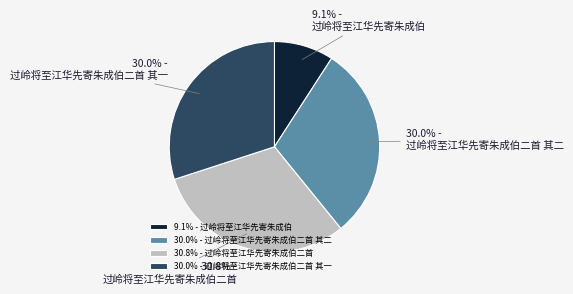

How many segments does this pie chart have?

4